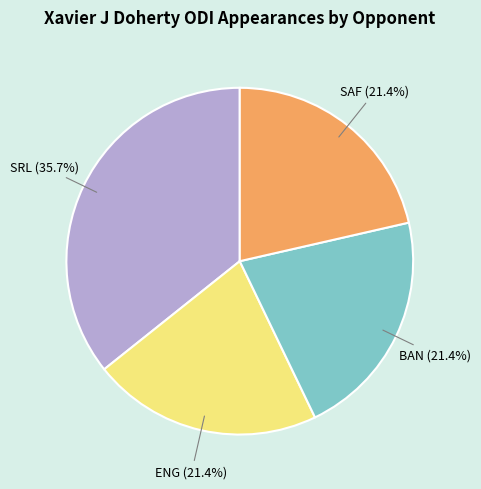

What percentage is the ENG slice, to the nearest percent?

21%